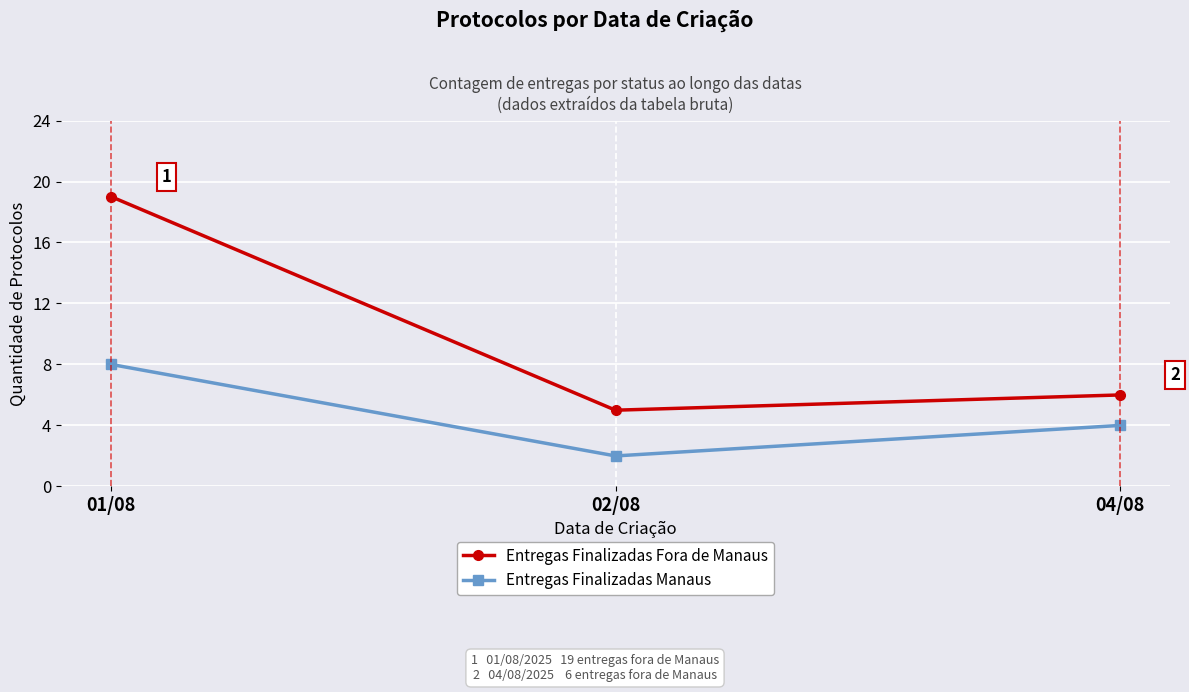

What is the average value of the Entregas Finalizadas Fora de Manaus series?

10